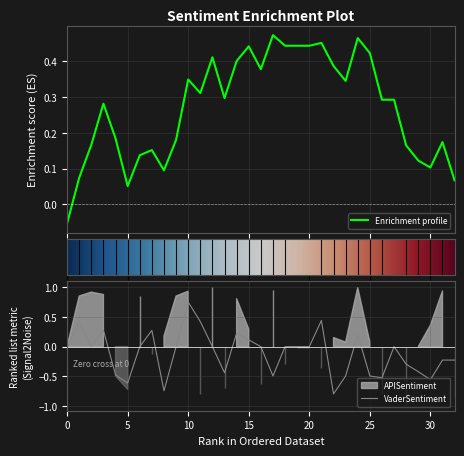

The value of APISentiment at 11 is -0.5. True or false?

False